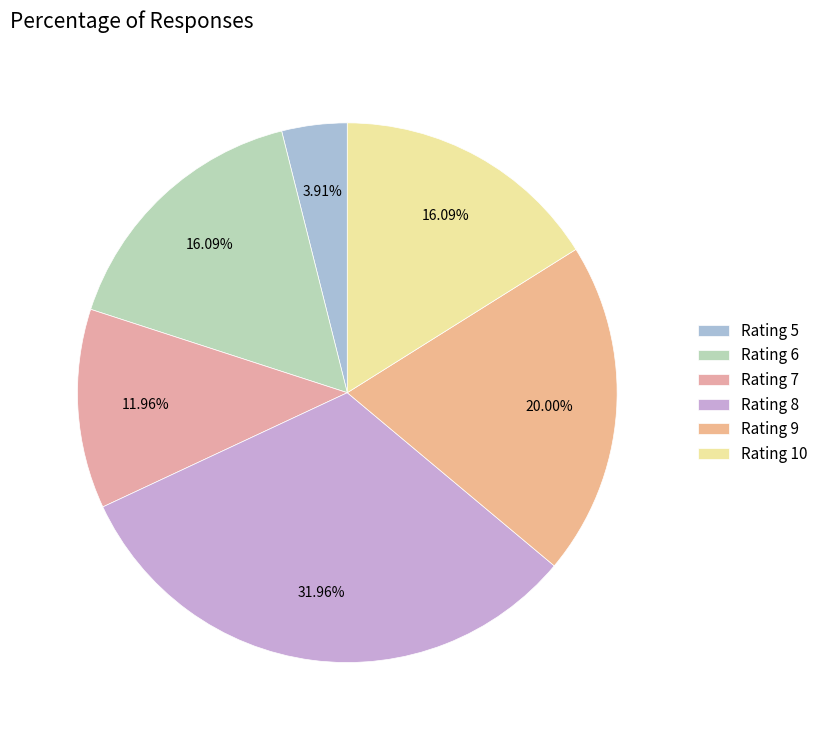

How many segments does this pie chart have?

6